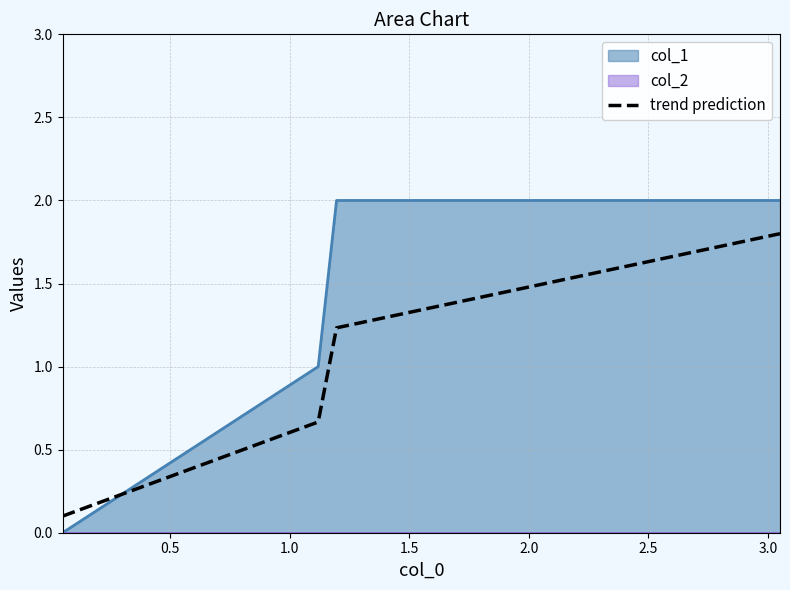

After their last crossing, which series has the higher values: col_1 or trend prediction?

col_1